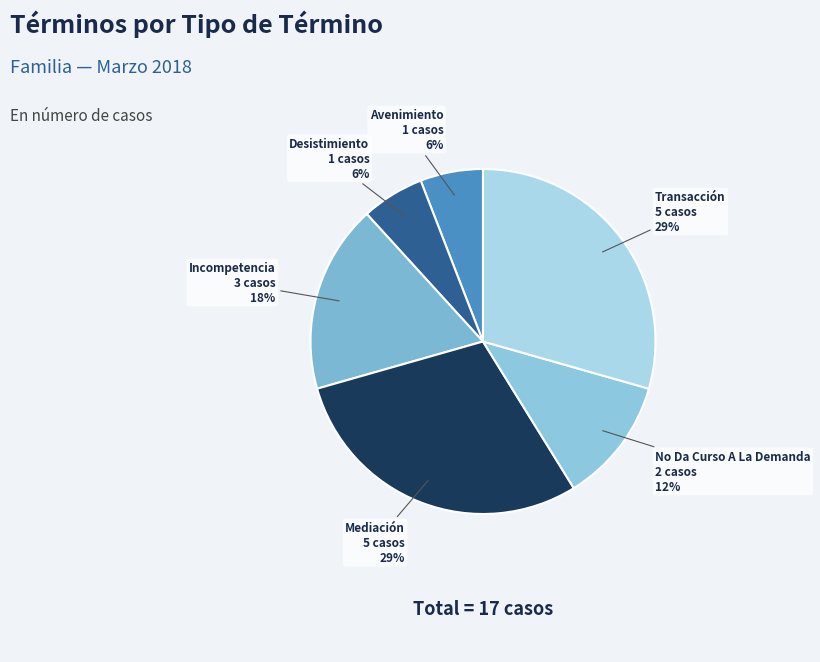

To the nearest percent, what percentage of the pie is No Da Curso A La Demanda?

12%